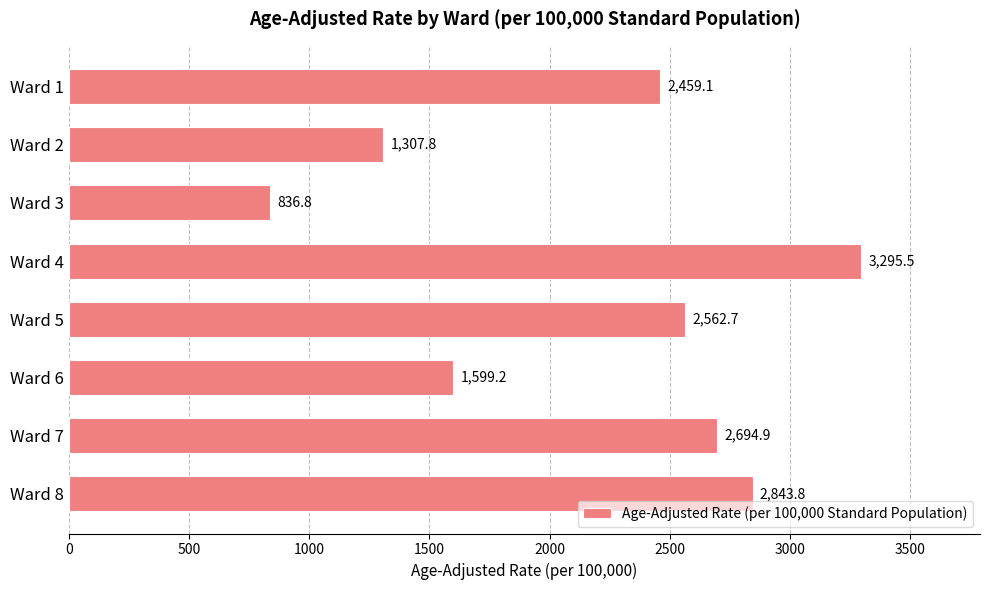

At which label is the value closest to 2066?

Ward 1